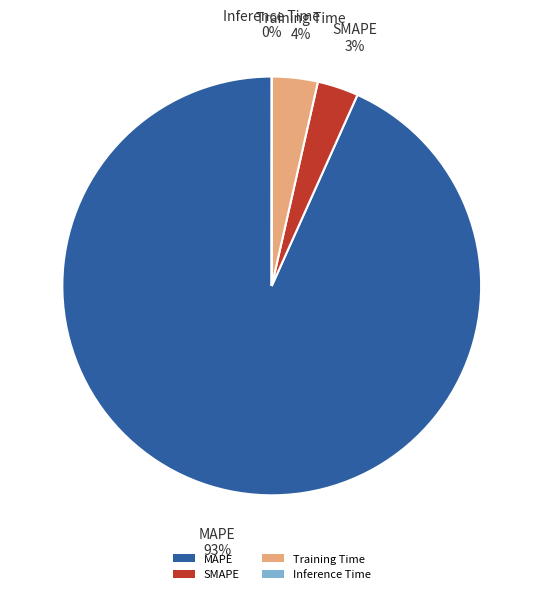

Which slice is the largest?

MAPE